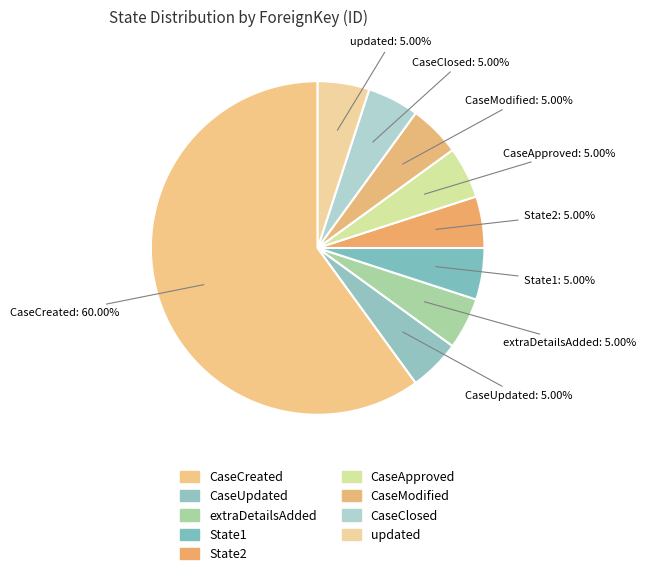

How many slices are in this pie chart?

9